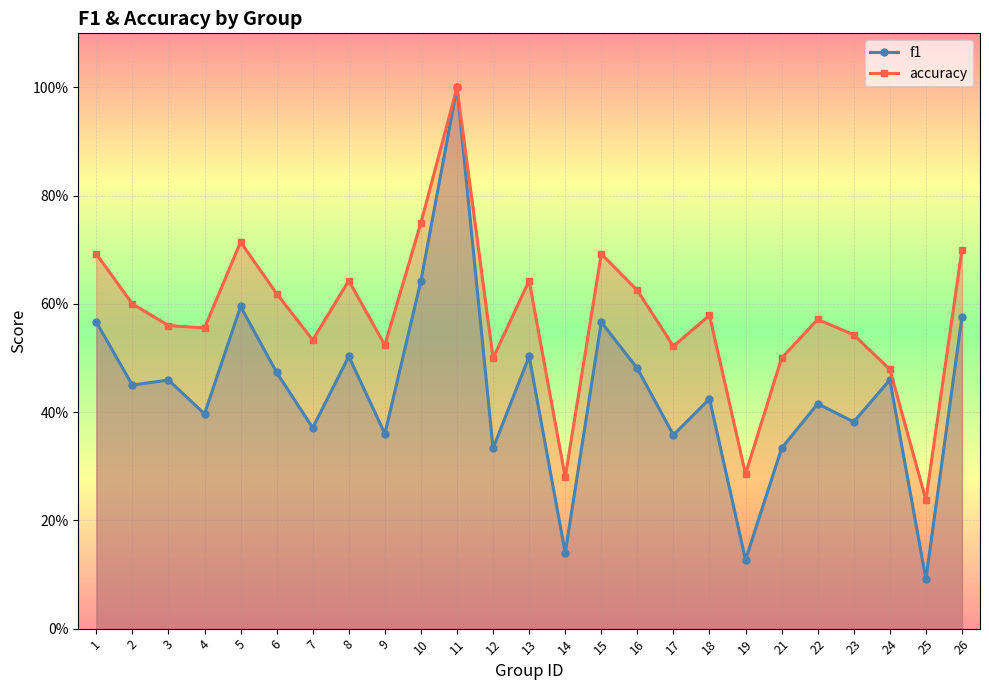

What is the sum of the accuracy values at 24 and 9?

1.0